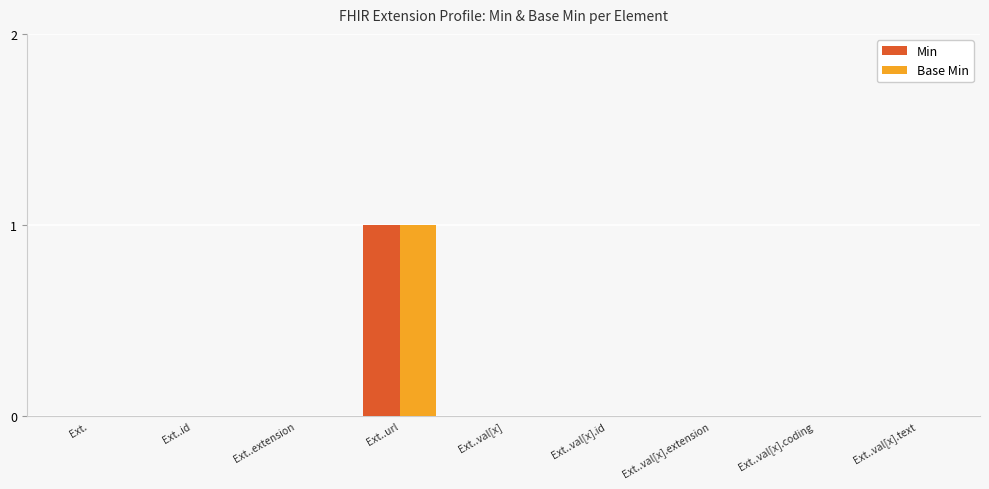

Which category has the highest value across all series?

Ext..url